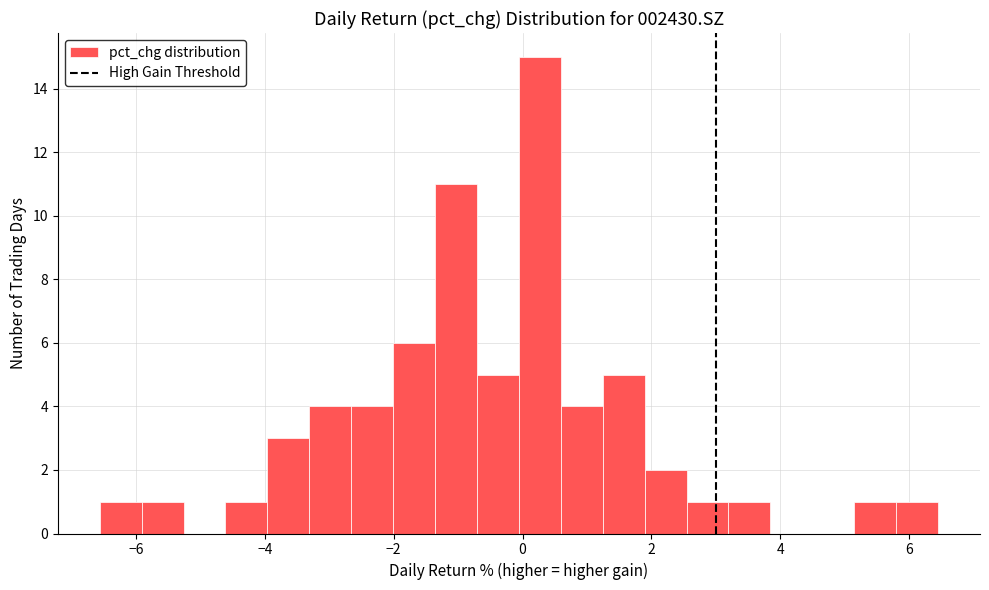

Read against the x-axis, roughly where is the centre of the tallest bar?

0.2